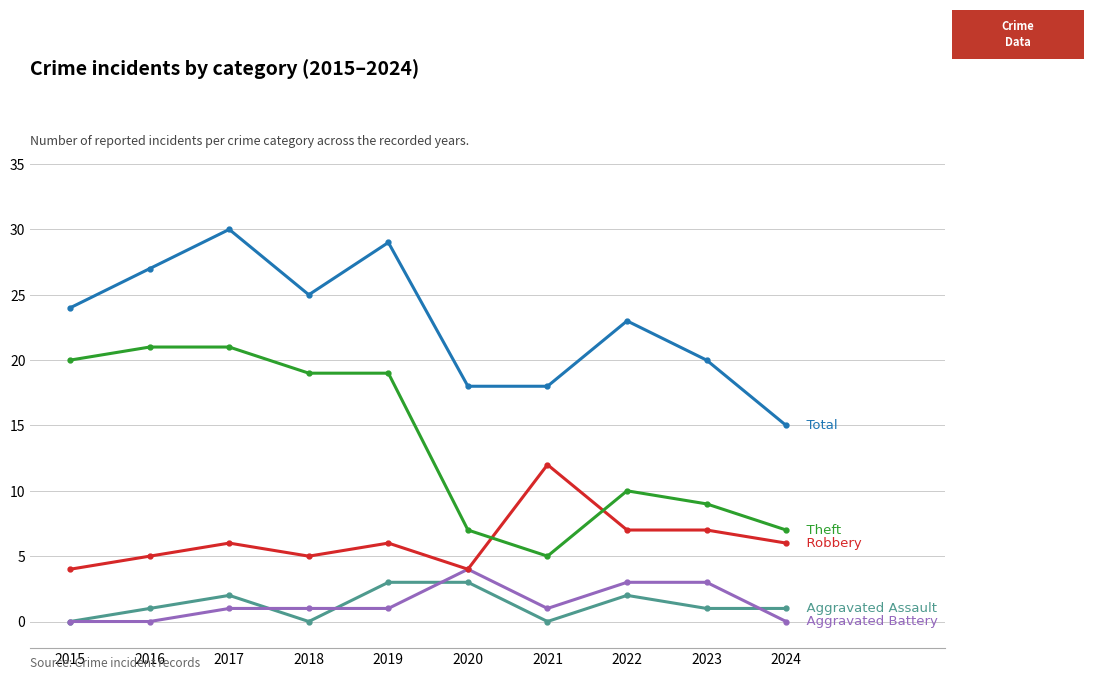

What is the greatest value displayed?

30